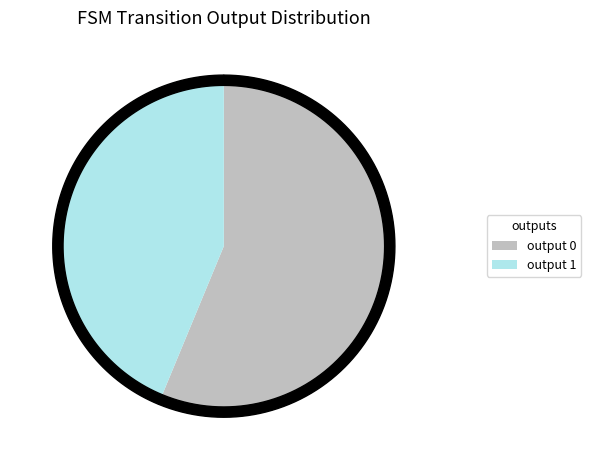

How many slices are in this pie chart?

2